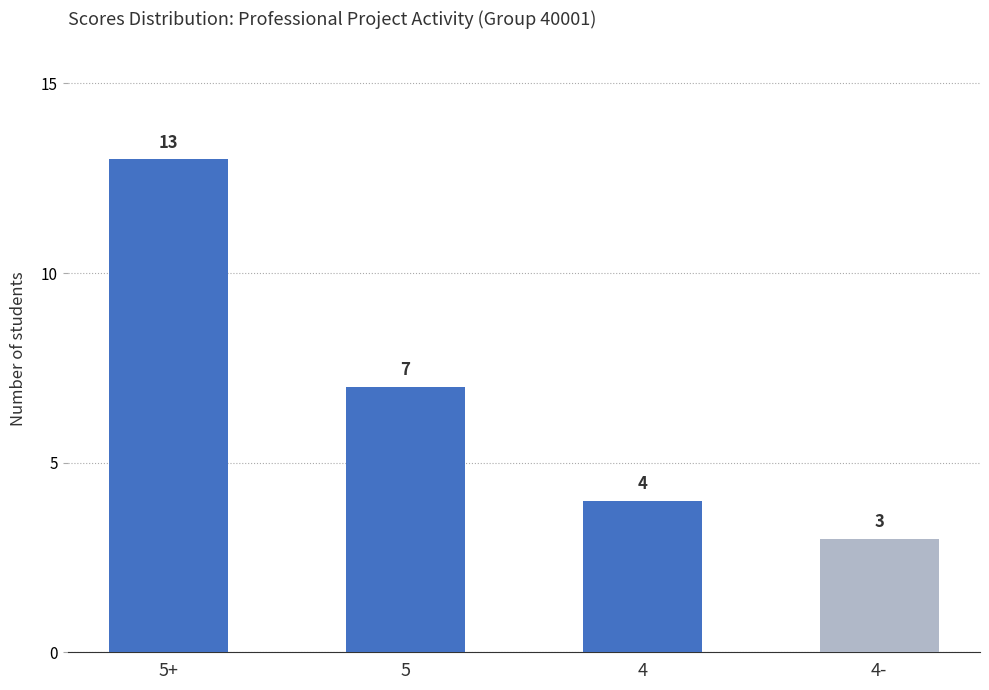

Are the bars grouped side by side (vs. stacked)?

No